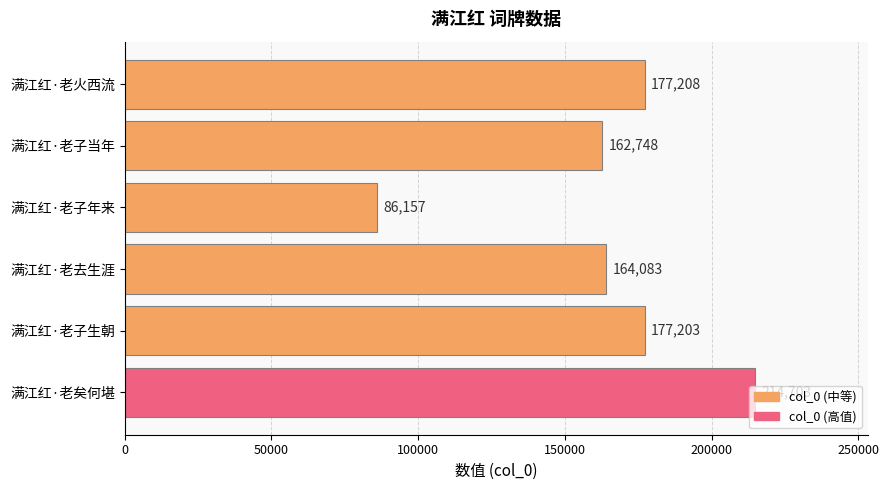

Count the number of categories in the chart.

6